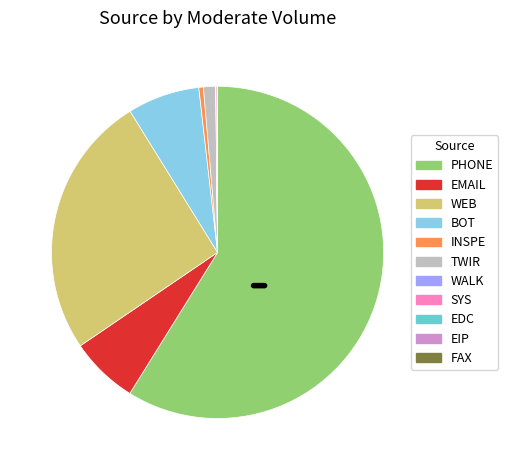

Which category accounts for the majority?

PHONE